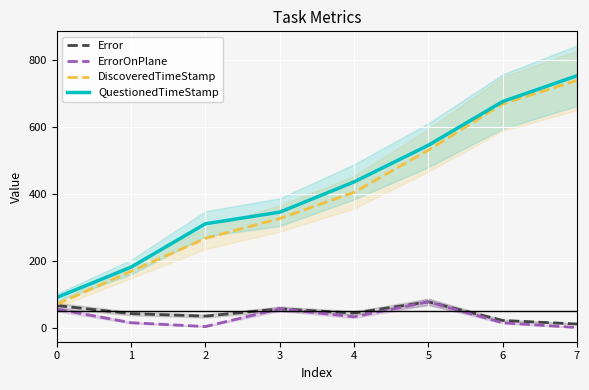

True or false: Error has more than 0 points higher than both neighbors.

True